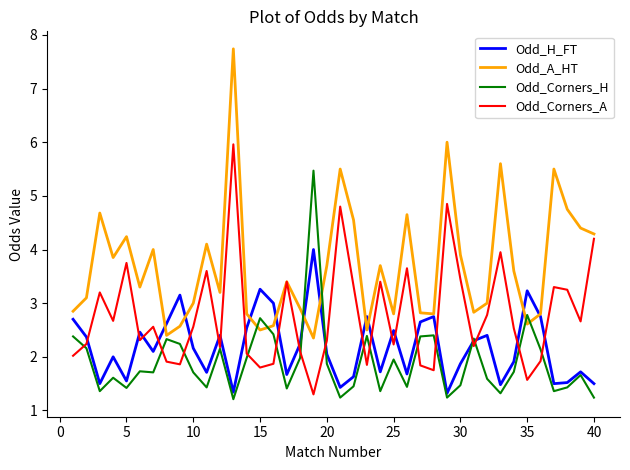

Which series has the widest spread of values?

Odd_A_HT